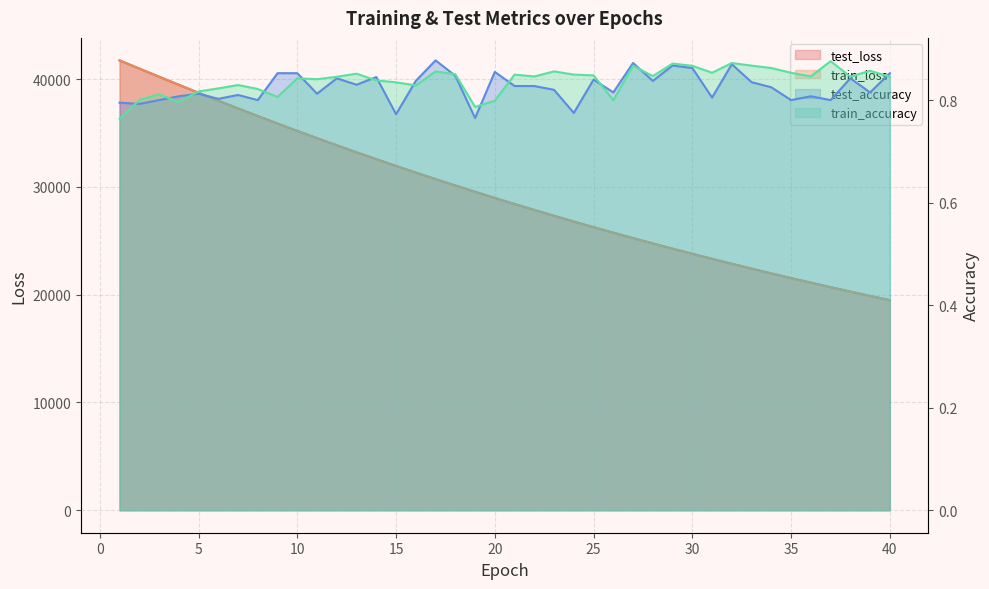

What is the difference between the maximum and second lowest values in the test_accuracy series?

0.1